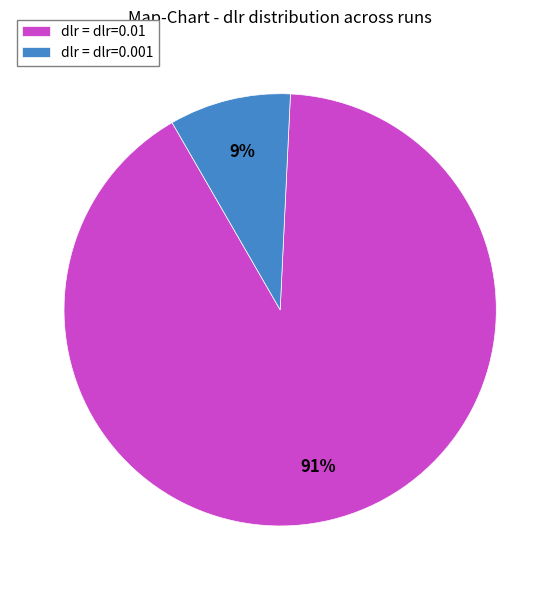

Which slice is the largest?

dlr = dlr=0.01